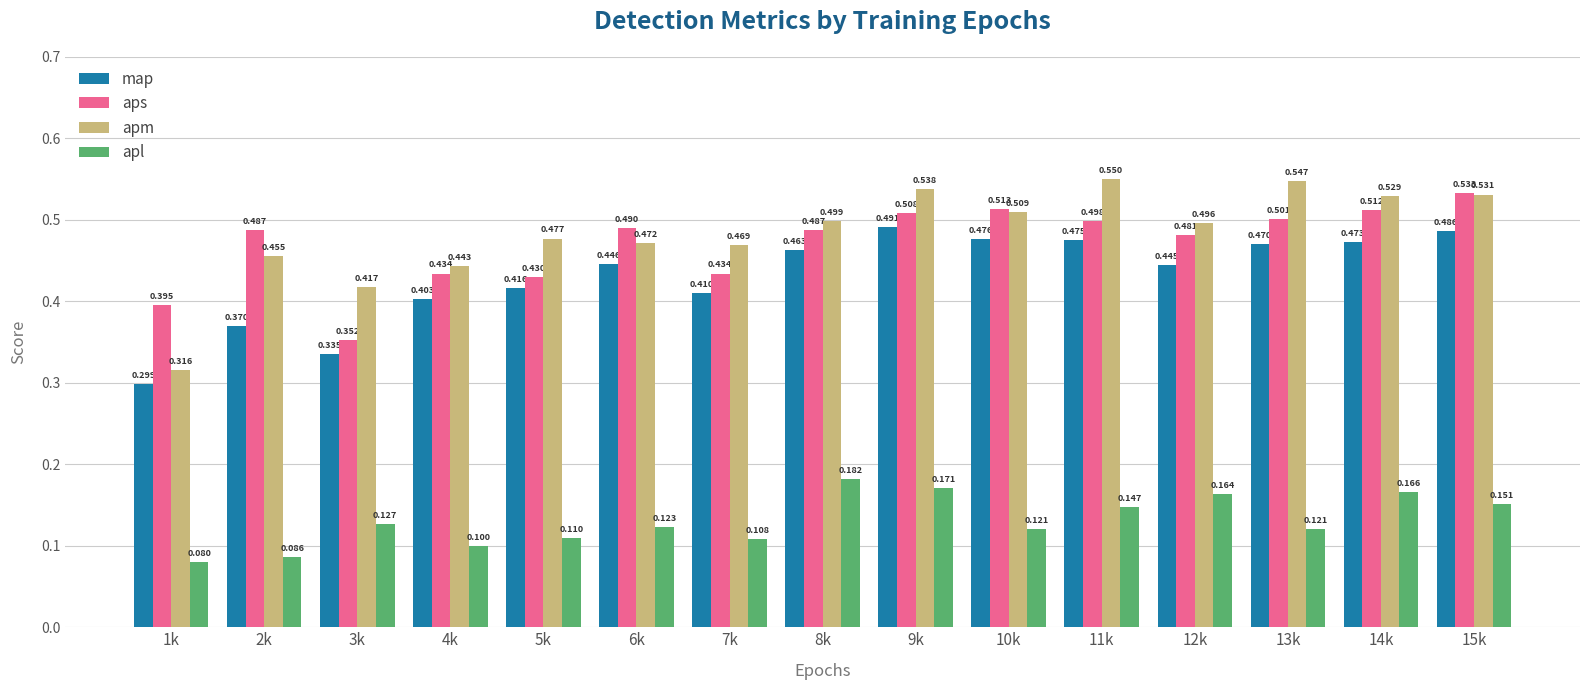

Which series has the largest total across all categories?

apm